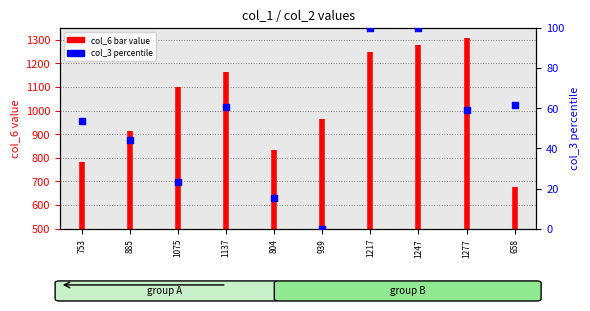

Which has a higher value, 1217 or 804?

1217